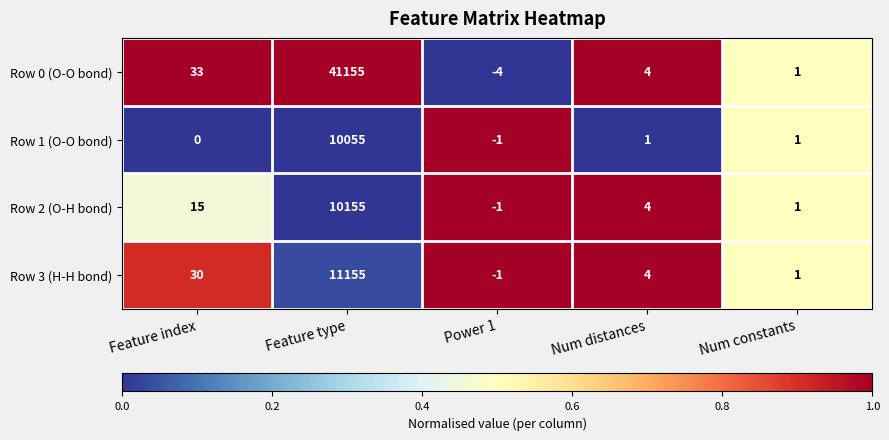

At which label is Row 2 (O-H bond) closest to 5077?

Feature index